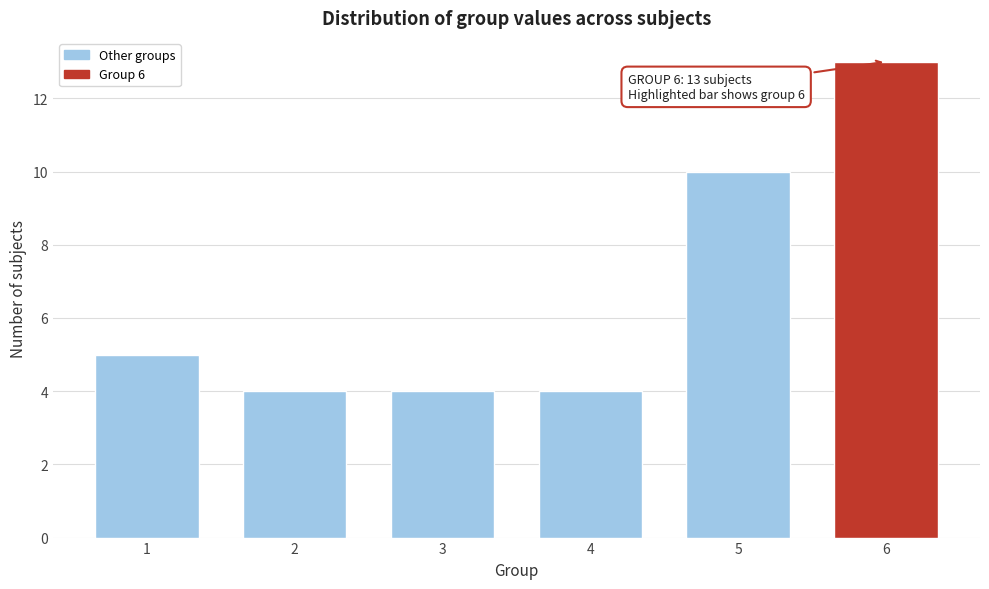

Reading left to right, list all the values displayed in this chart.

5	4	4	4	10	13